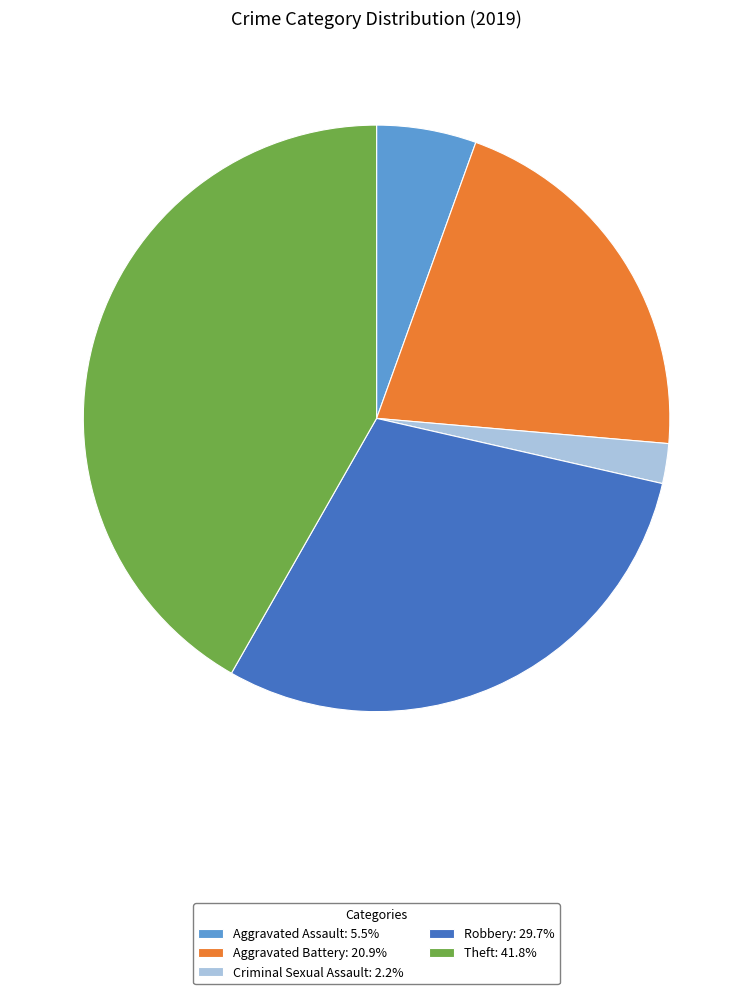

Is Criminal Sexual Assault: 2.2% the majority of the pie?

No